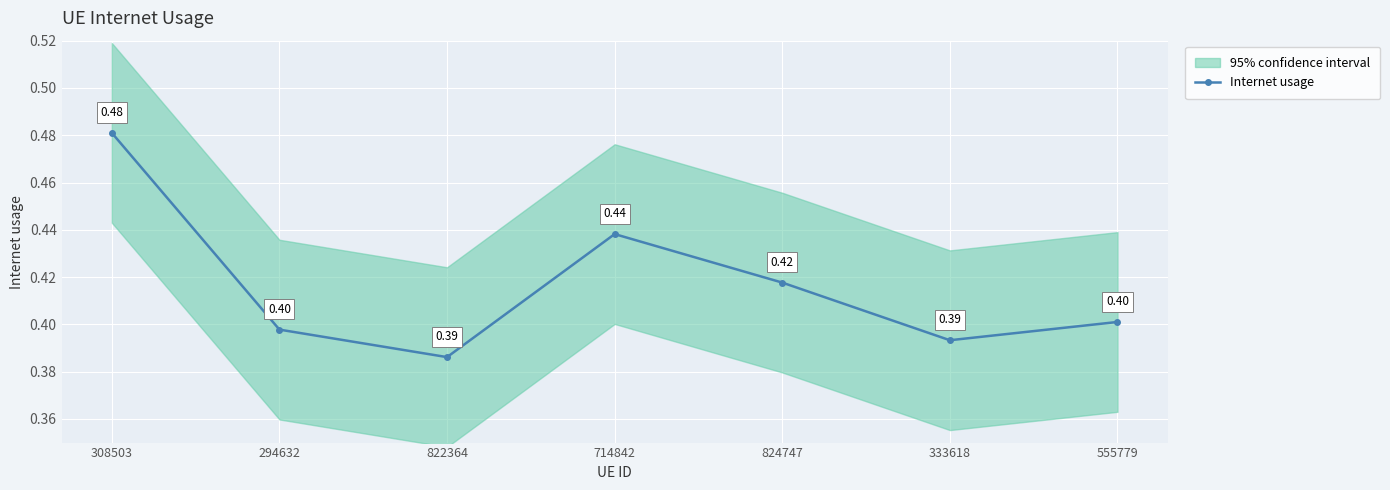

Does the chart display data point markers on the line(s)?

Yes